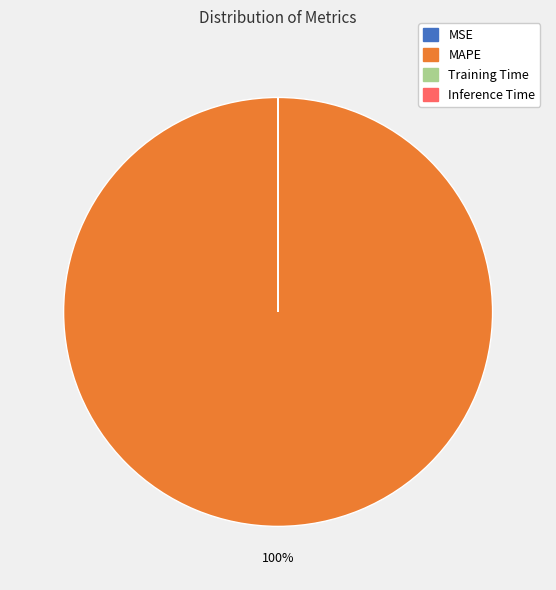

Is MAPE the majority of the pie?

Yes